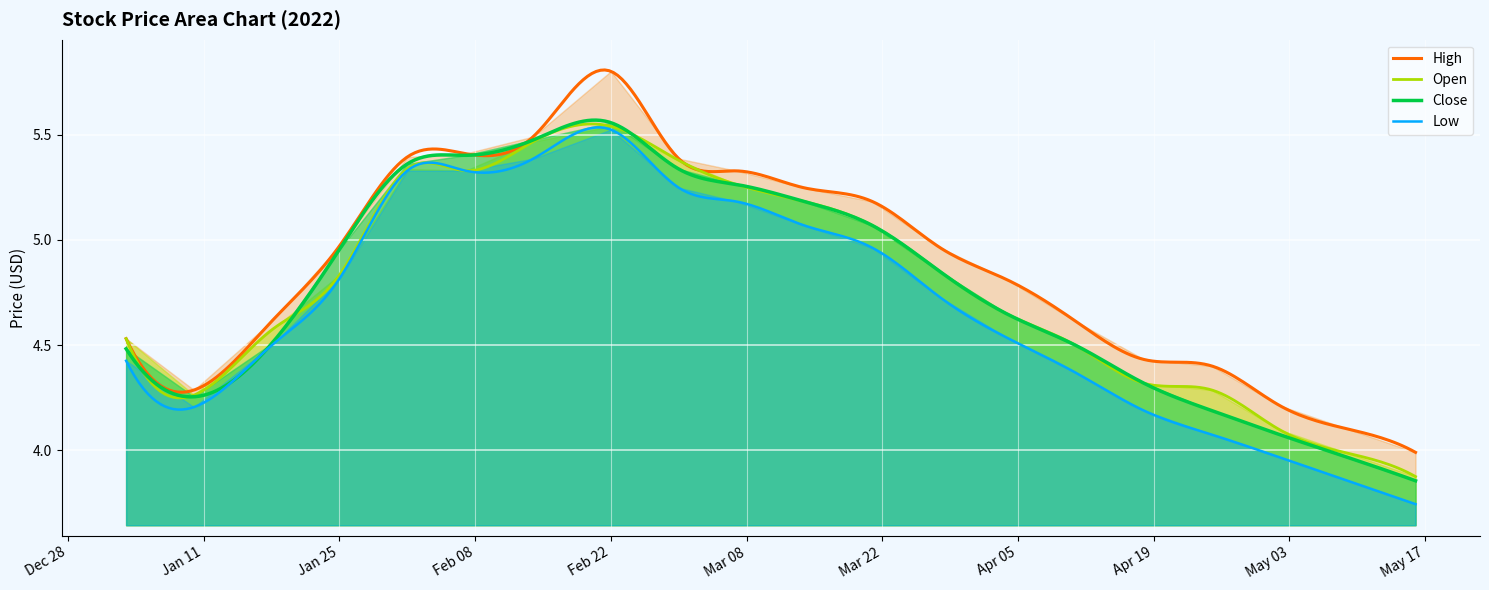

True or false: Close and Low intersect in this chart.

False